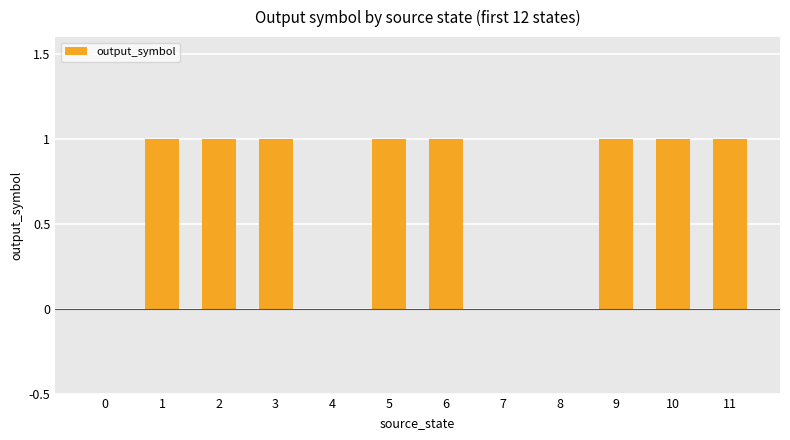

What is the maximum value shown in the chart?

1